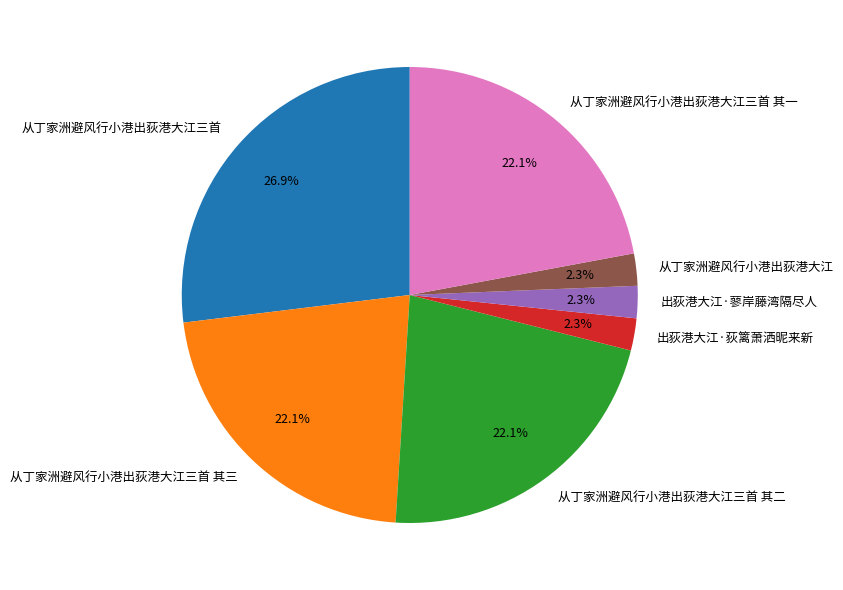

How much of the chart is everything except 从丁家洲避风行小港出荻港大江三首 其二?

77.9%